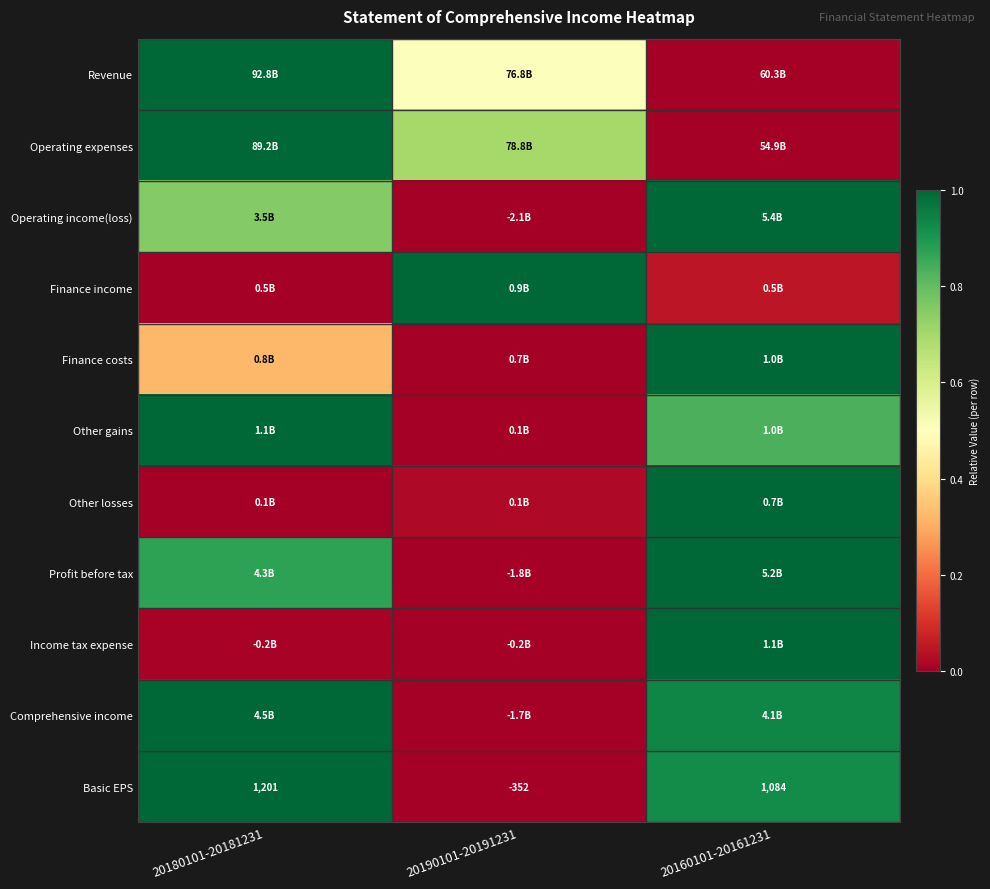

What is the total value across all series at 20180101-20181231?

7.0